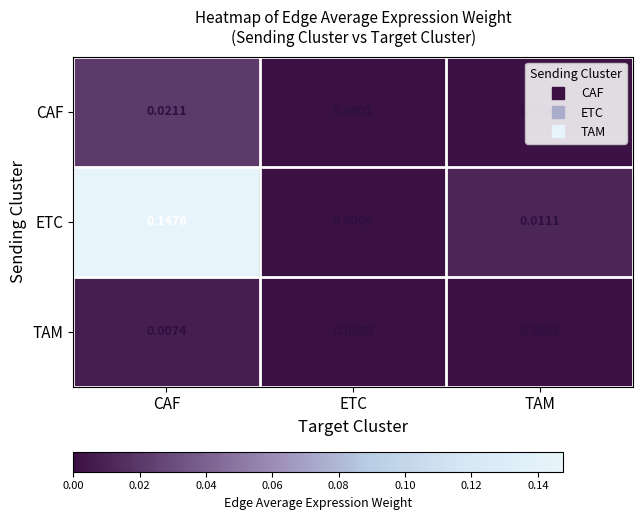

Between CAF and TAM, which series saw the biggest shift?

ETC